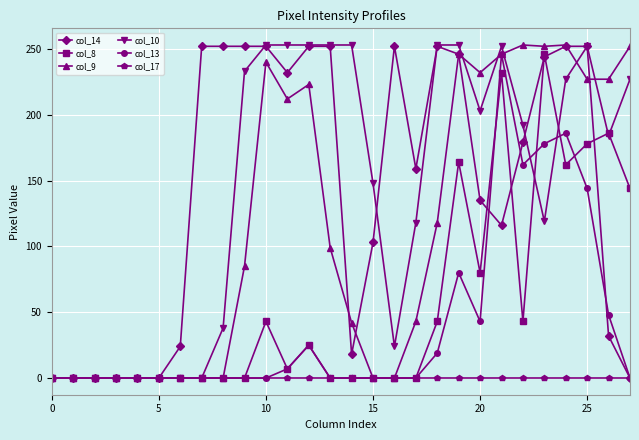

What is the maximum value shown in the chart?

253